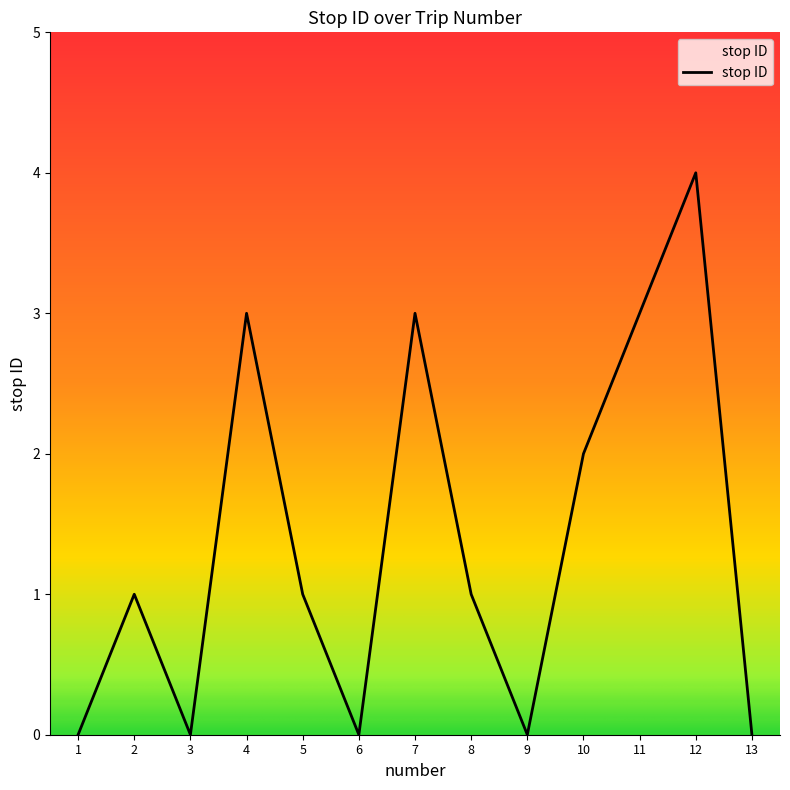

Reading left to right, extract all data points from this chart.

1=0	2=1	3=0	4=3	5=1	6=0	7=3	8=1	9=0	10=2	11=3	12=4	13=0